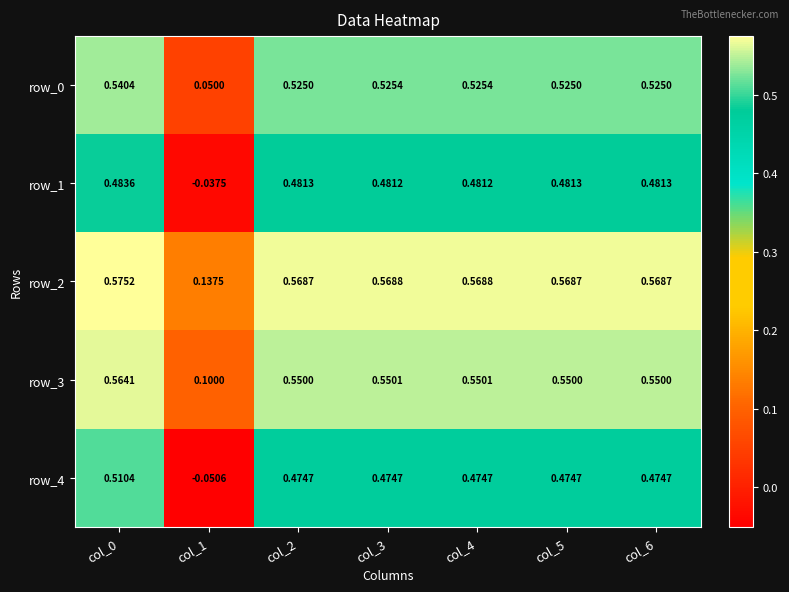

Is the value of row_3 at col_3 greater than the value of row_1 at col_0?

Yes